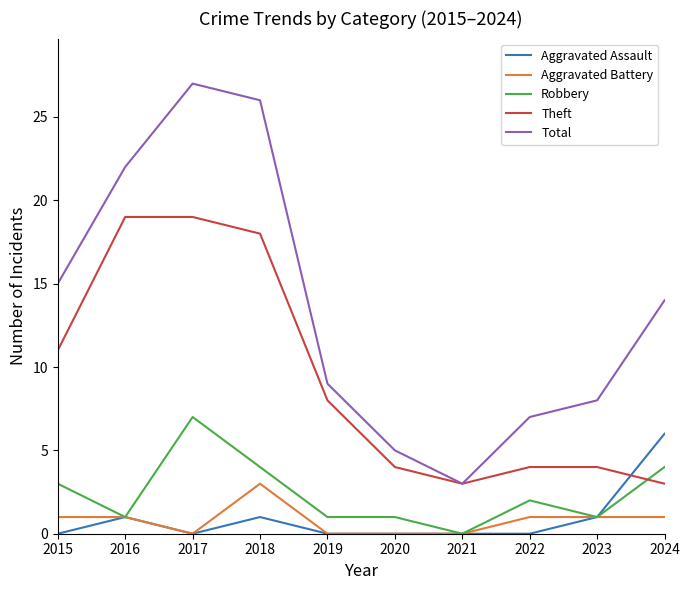

The value of Aggravated Battery at 2016 is 2. True or false?

False